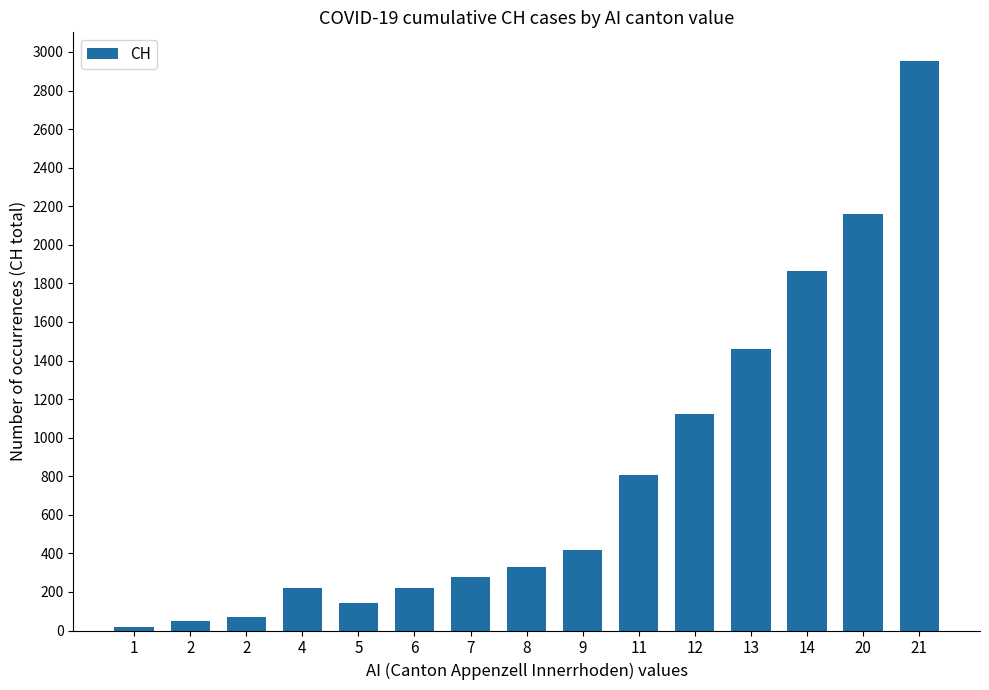

How many categories are shown in the chart?

15